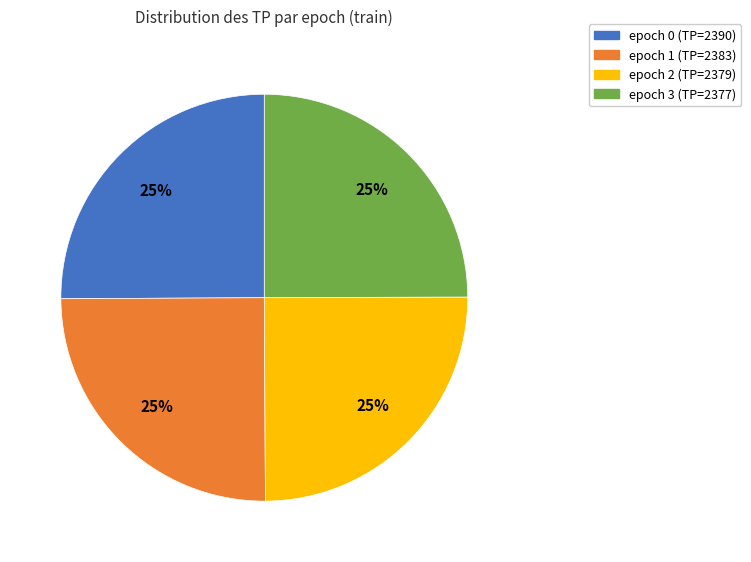

Is there a majority slice in this chart?

No